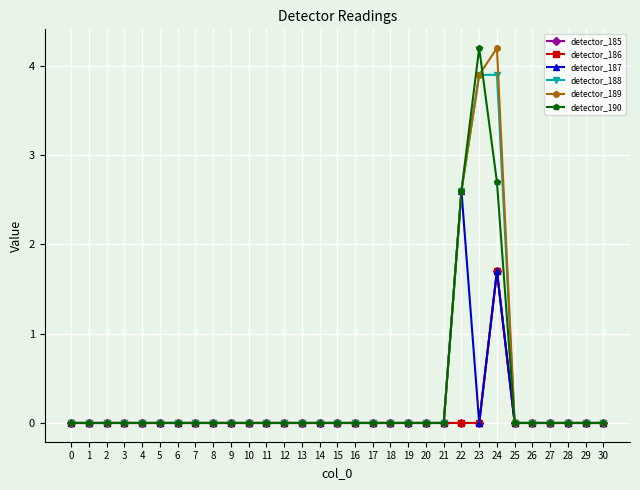

Reading right to left, transcribe all the data shown in this chart.

detector_185: 0.0	0.0	0.0	0.0	0.0	0.0	1.7	0.0	0.0	0.0	0.0	0.0	0.0	0.0	0.0	0.0	0.0	0.0	0.0	0.0	0.0	0.0	0.0	0.0	0.0	0.0	0.0	0.0	0.0	0.0	0.0
detector_186: 0.0	0.0	0.0	0.0	0.0	0.0	1.7	0.0	0.0	0.0	0.0	0.0	0.0	0.0	0.0	0.0	0.0	0.0	0.0	0.0	0.0	0.0	0.0	0.0	0.0	0.0	0.0	0.0	0.0	0.0	0.0
detector_187: 0.0	0.0	0.0	0.0	0.0	0.0	1.7	0.0	2.6	0.0	0.0	0.0	0.0	0.0	0.0	0.0	0.0	0.0	0.0	0.0	0.0	0.0	0.0	0.0	0.0	0.0	0.0	0.0	0.0	0.0	0.0
detector_188: 0.0	0.0	0.0	0.0	0.0	0.0	3.9	3.9	2.6	0.0	0.0	0.0	0.0	0.0	0.0	0.0	0.0	0.0	0.0	0.0	0.0	0.0	0.0	0.0	0.0	0.0	0.0	0.0	0.0	0.0	0.0
detector_189: 0.0	0.0	0.0	0.0	0.0	0.0	4.2	3.9	2.6	0.0	0.0	0.0	0.0	0.0	0.0	0.0	0.0	0.0	0.0	0.0	0.0	0.0	0.0	0.0	0.0	0.0	0.0	0.0	0.0	0.0	0.0
detector_190: 0.0	0.0	0.0	0.0	0.0	0.0	2.7	4.2	2.6	0.0	0.0	0.0	0.0	0.0	0.0	0.0	0.0	0.0	0.0	0.0	0.0	0.0	0.0	0.0	0.0	0.0	0.0	0.0	0.0	0.0	0.0